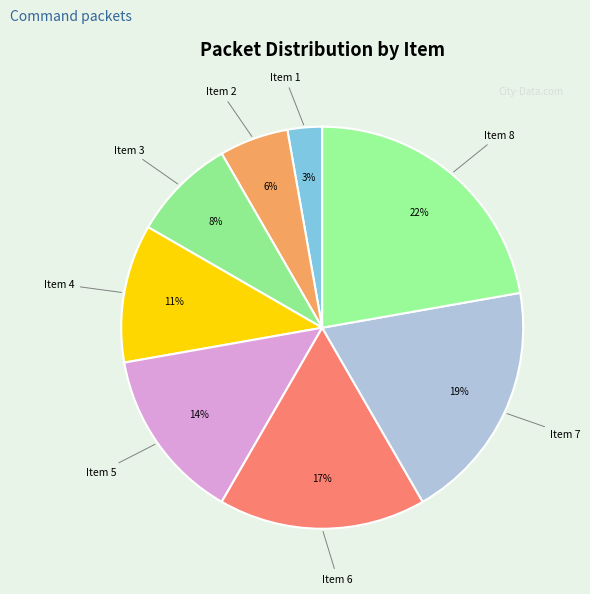

How many slices are in this pie chart?

8